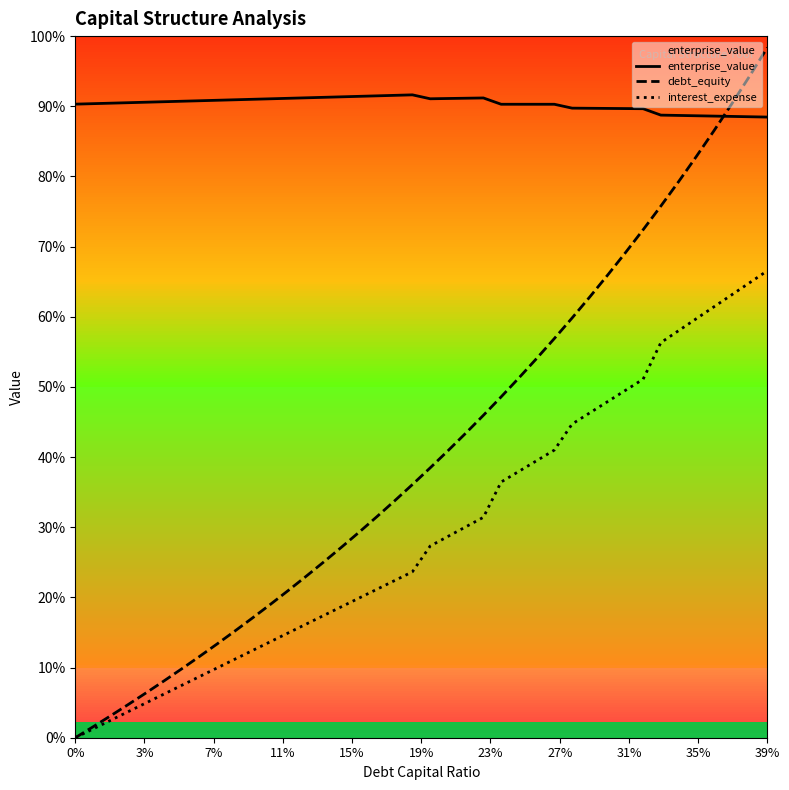

Reading right to left, list all the values displayed in this chart.

enterprise_value: 115.0	115.1	115.1	115.2	115.2	115.3	115.4	116.5	116.6	116.6	116.6	116.7	117.4	117.4	117.4	117.4	118.5	118.5	118.4	118.4	119.1	119.0	118.9	118.8	118.7	118.7	118.6	118.5	118.4	118.3	118.2	118.1	118.0	117.9	117.8	117.8	117.7	117.6	117.5	117.4
debt_equity: 127.9	122.6	117.5	112.5	107.7	103.0	98.5	94.1	89.9	85.7	81.7	77.8	74.0	70.3	66.7	63.2	59.7	56.4	53.2	50.0	46.9	43.9	41.0	38.1	35.3	32.6	29.9	27.3	24.7	22.2	19.8	17.4	15.1	12.8	10.5	8.3	6.2	4.1	2.0	0.0
interest_expense: 86.5	84.3	82.1	79.9	77.6	75.4	73.2	66.4	64.4	62.3	60.2	58.1	53.3	51.3	49.4	47.4	40.8	39.1	37.3	35.5	30.7	29.1	27.5	25.9	24.3	22.7	21.0	19.4	17.8	16.2	14.6	12.9	11.3	9.7	8.1	6.5	4.9	3.2	1.6	0.0